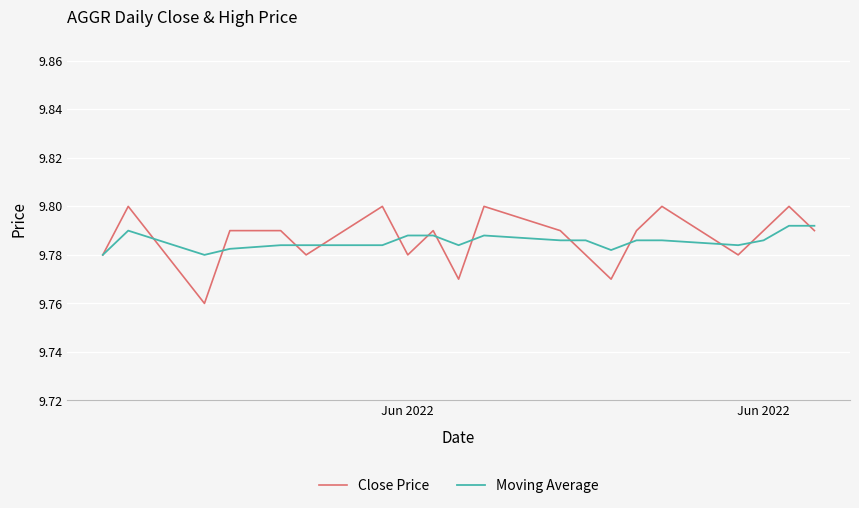

Which series has the largest range (max minus min)?

Close Price